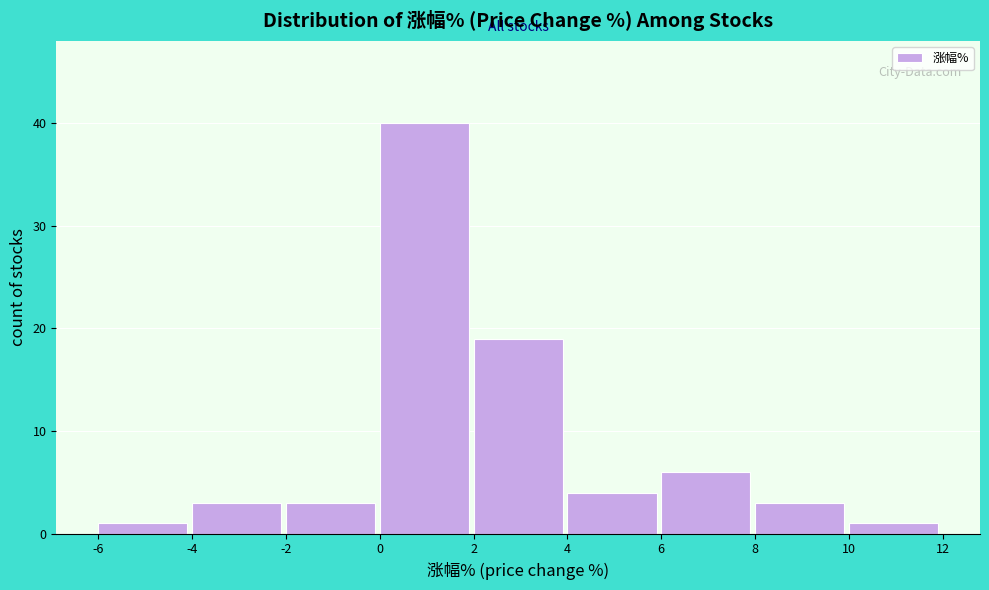

Which range on the x-axis has the tallest bar?

0 to 2